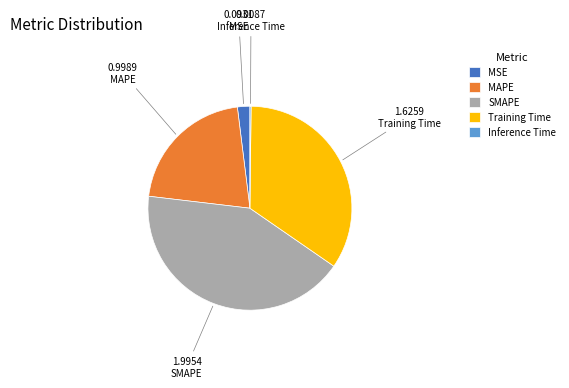

Combined, do MSE and Training Time account for over 50%?

No